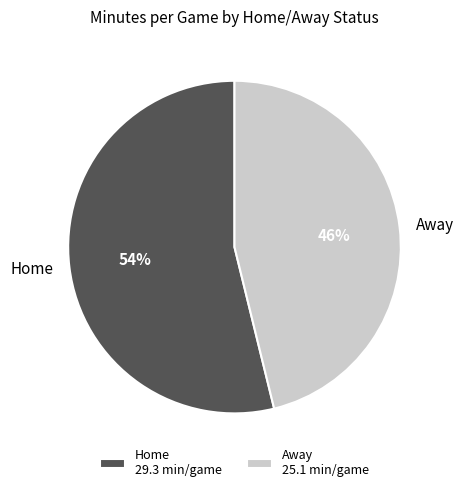

Is Home the majority of the pie?

Yes